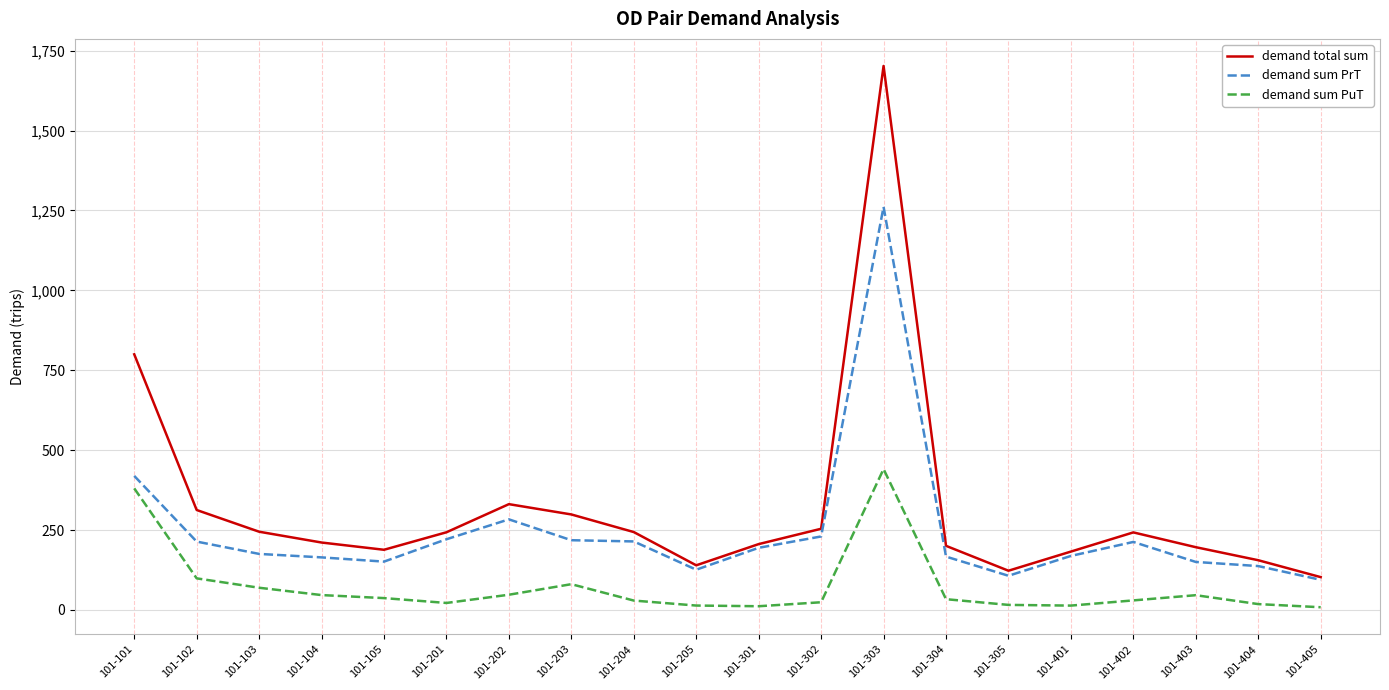

Where does the demand total sum series first go above 242?

101-101